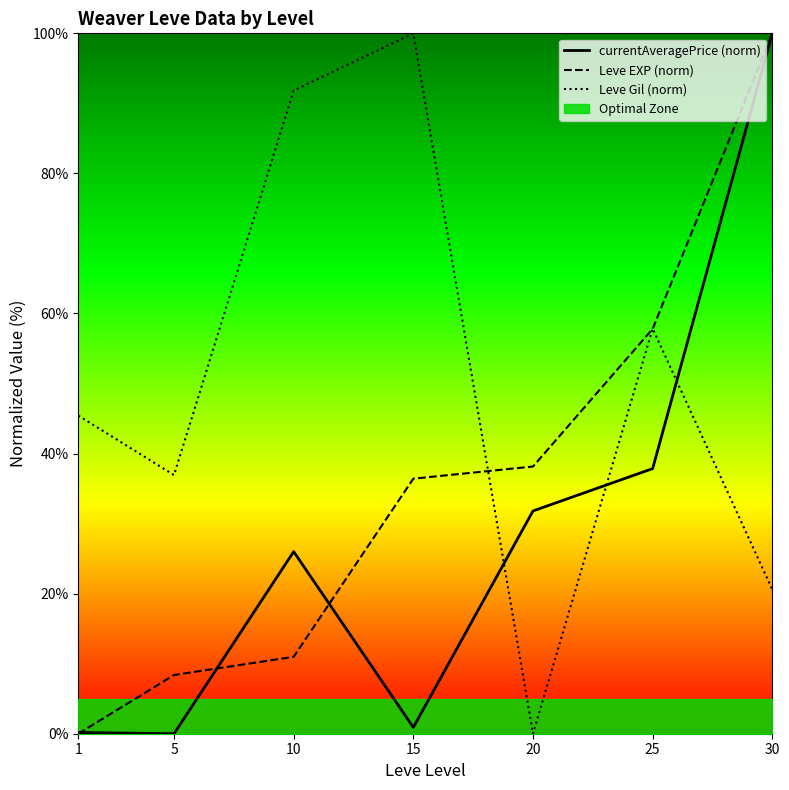

Reading left to right, transcribe all the data shown in this chart.

currentAveragePrice (norm): 1=0.2	5=0.0	10=26.0	15=0.9	20=31.8	25=37.9	30=100.0
Leve EXP (norm): 1=0.0	5=8.4	10=11.0	15=36.4	20=38.2	25=57.8	30=100.0
Leve Gil (norm): 1=45.4	5=36.9	10=91.8	15=100.0	20=0.0	25=57.8	30=20.6